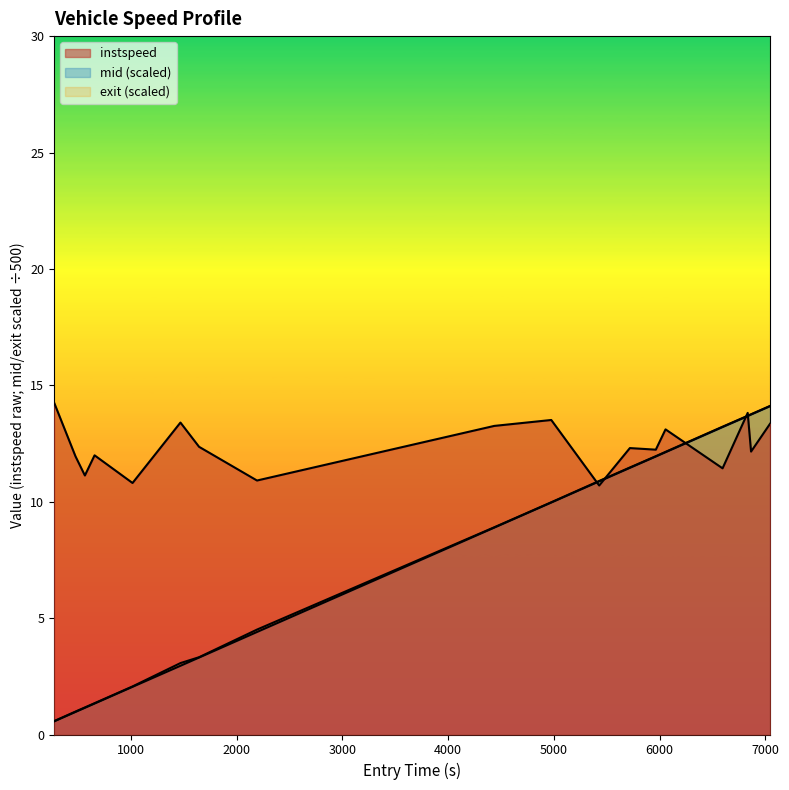

How many lines are shown in the chart?

3